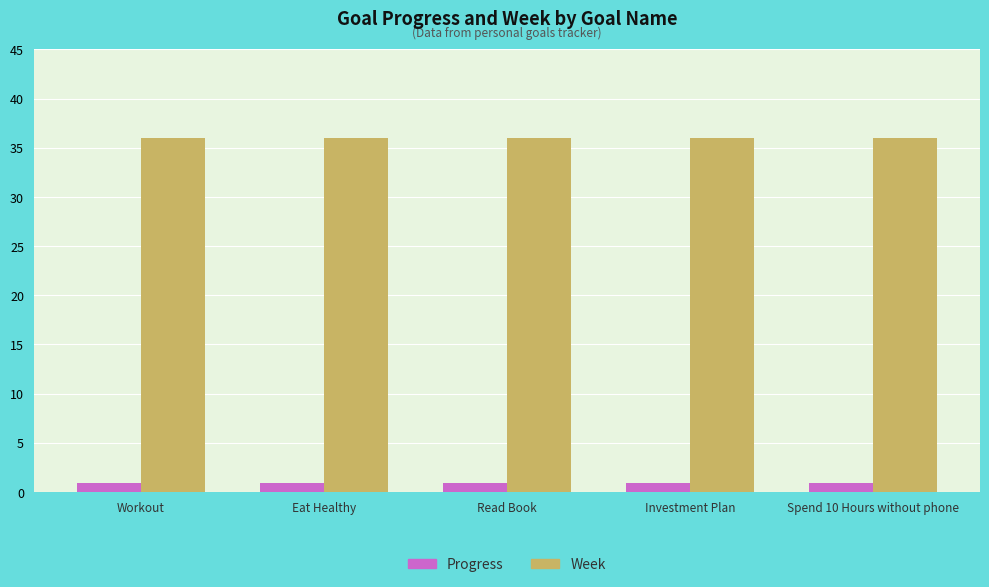

Is the value of Progress at Eat Healthy greater than the value of Week at Workout?

No